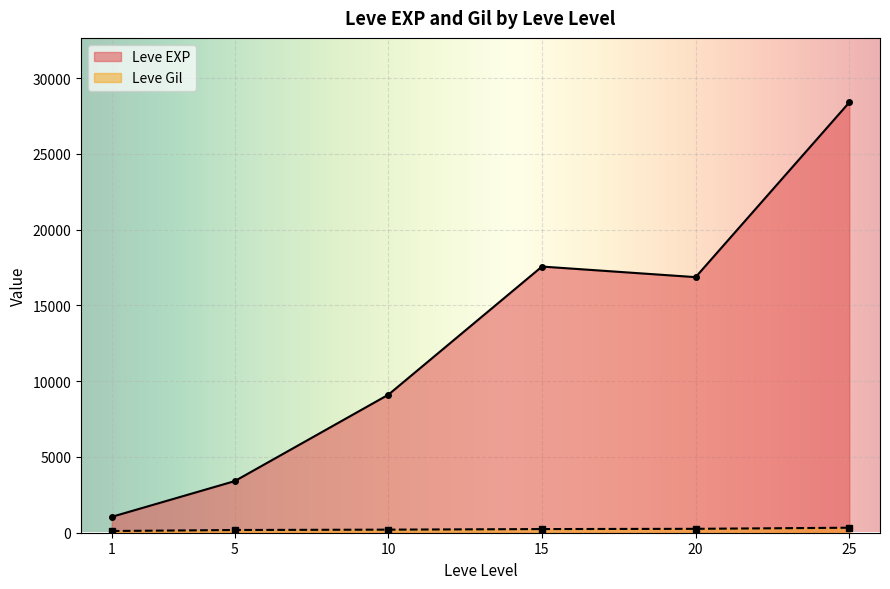

True or false: Leve EXP and Leve Gil cross at least once.

False